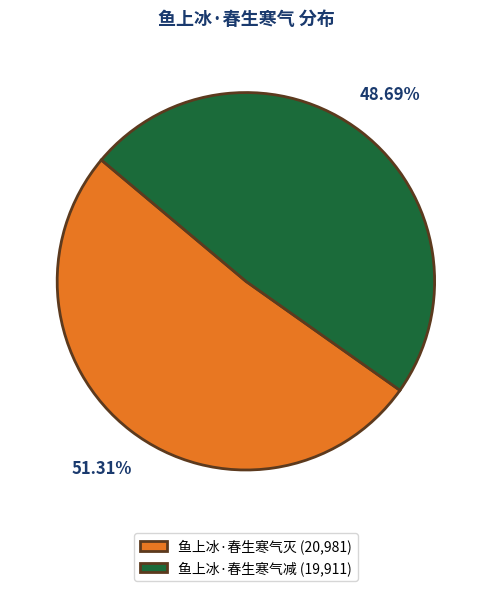

To the nearest percent, what portion does 鱼上冰·春生寒气减 represent?

49%